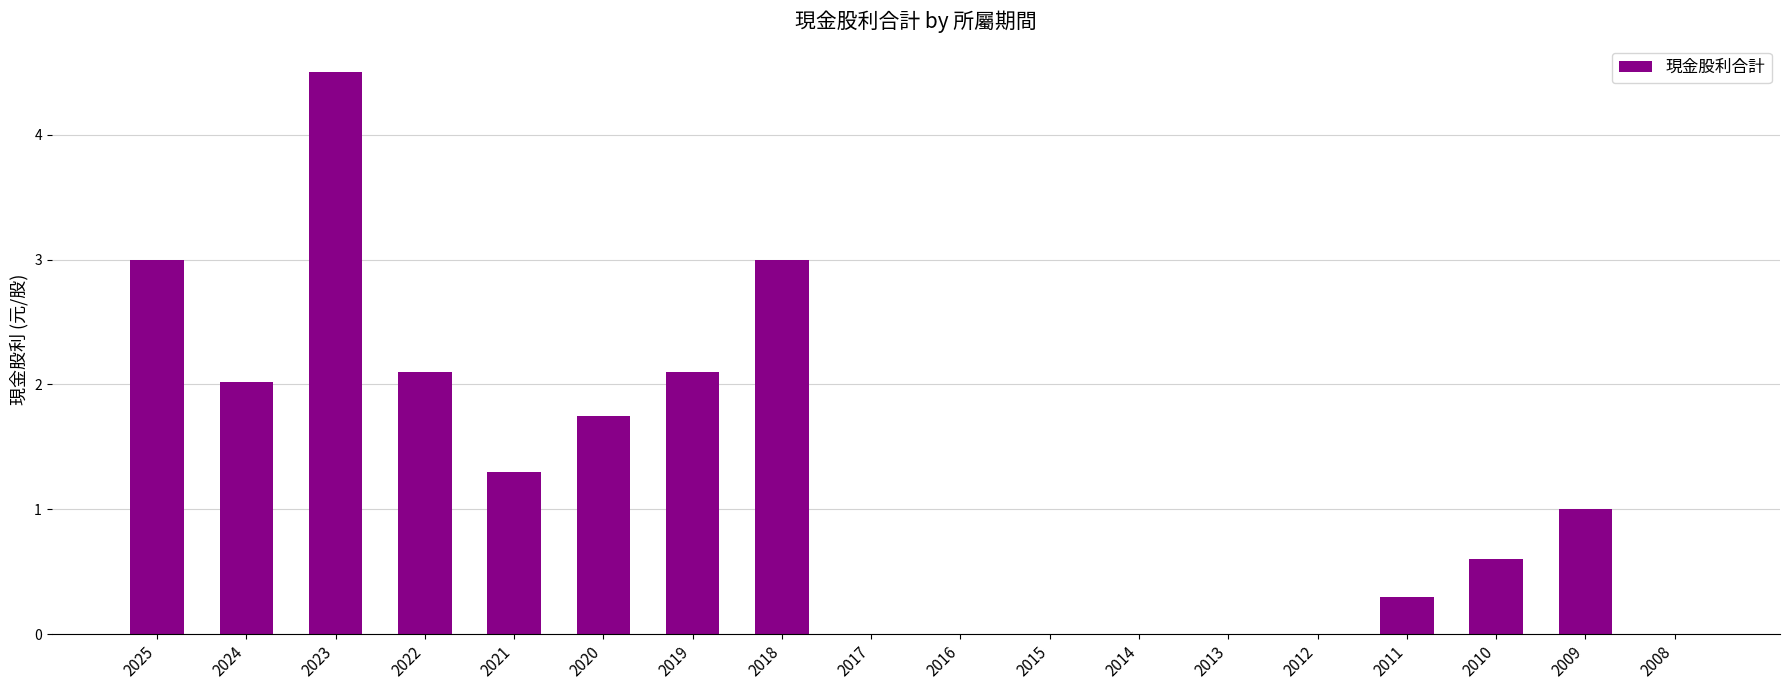

Between 2018 and 2019, which is larger?

2018